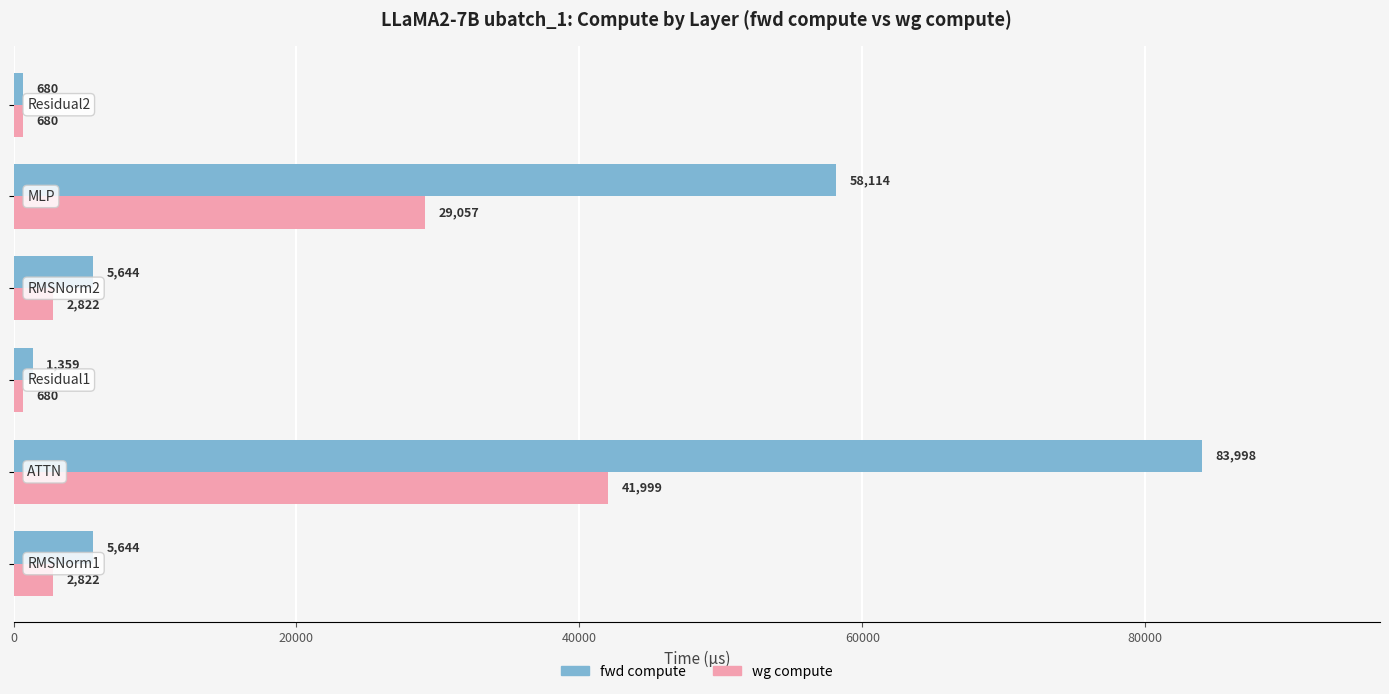

Which series has the largest range (max minus min)?

fwd compute